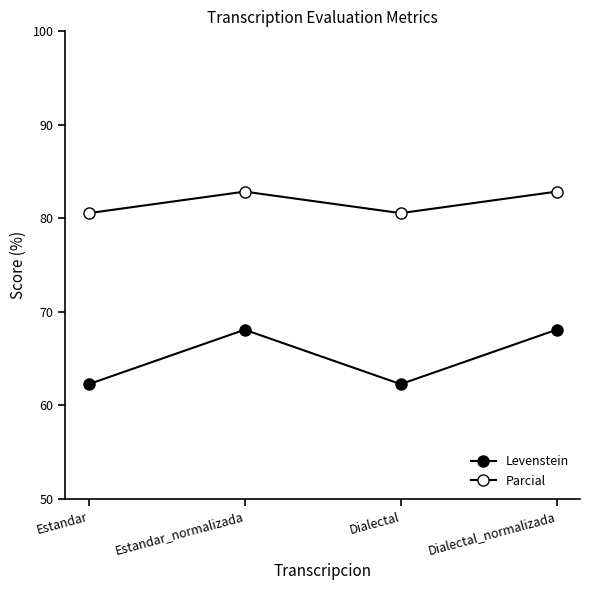

How many lines are shown in the chart?

2